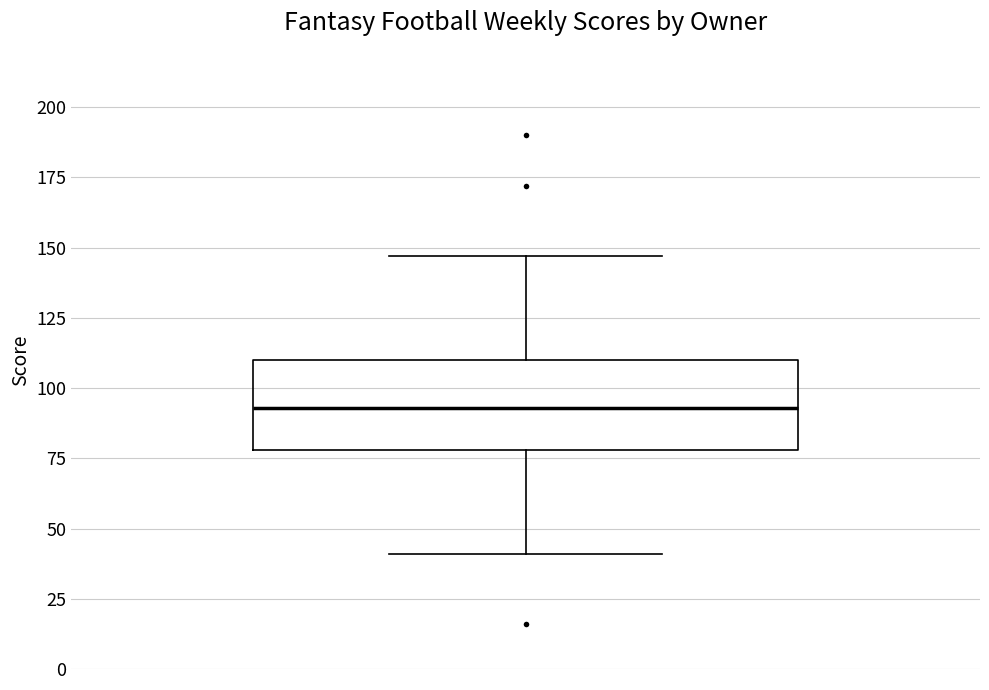

Read this box plot against the y-axis: the position of the median line, the range covered by the box, and the ends of both whiskers. The values are not printed on the chart, so give them approximately, as read against the axis.

median 95, box 80 to 110, whiskers 40 to 145